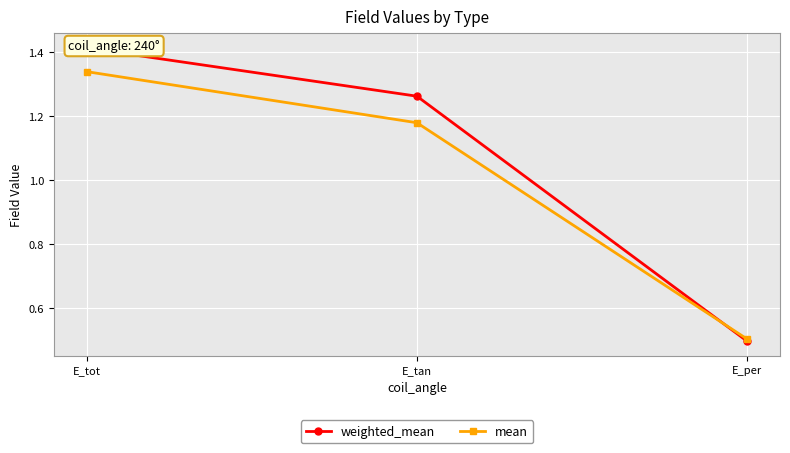

Where does the mean series first go above 1?

E_tot